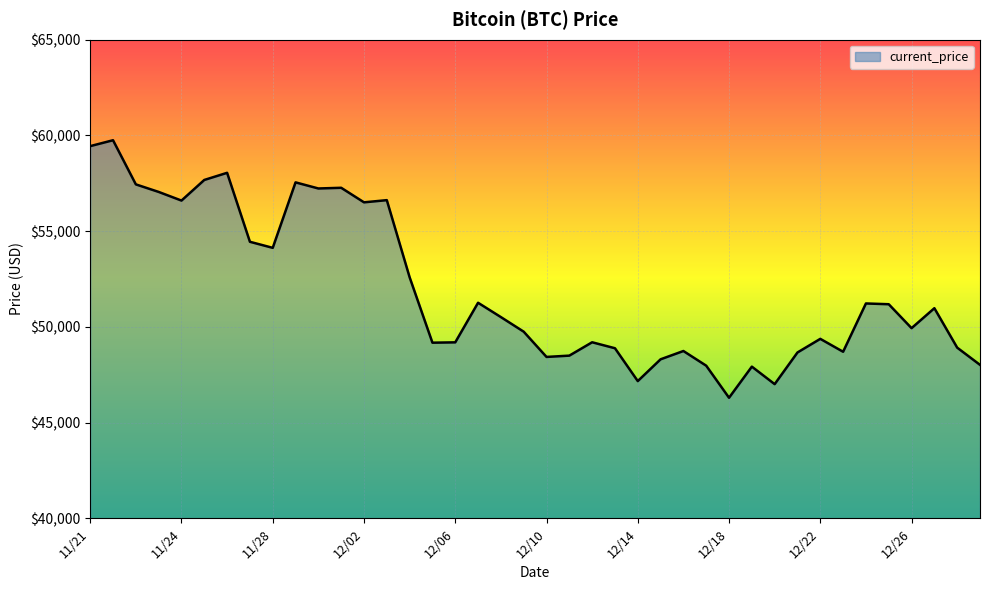

What is the difference between the maximum and minimum values?

13453